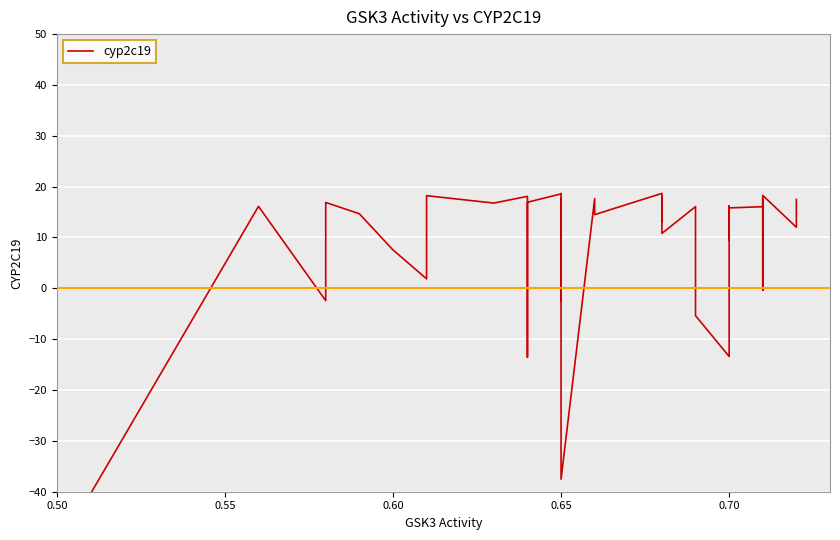

True or false: the data has more than 1 interior local peaks.

True